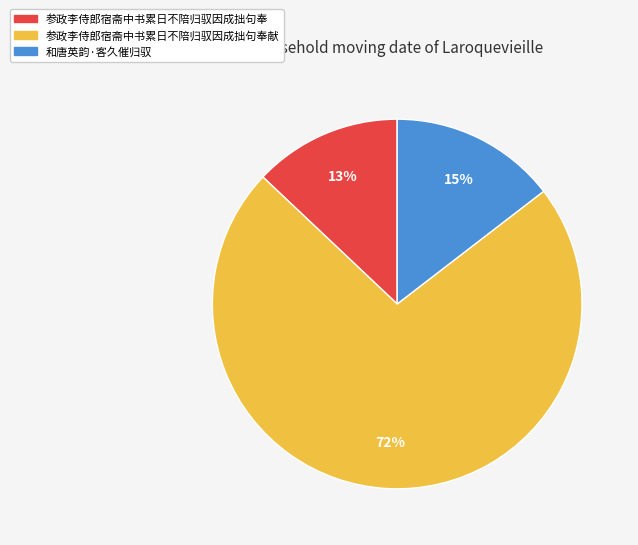

Is it true that 和唐英韵·客久催归驭 is 7% of the pie?

False